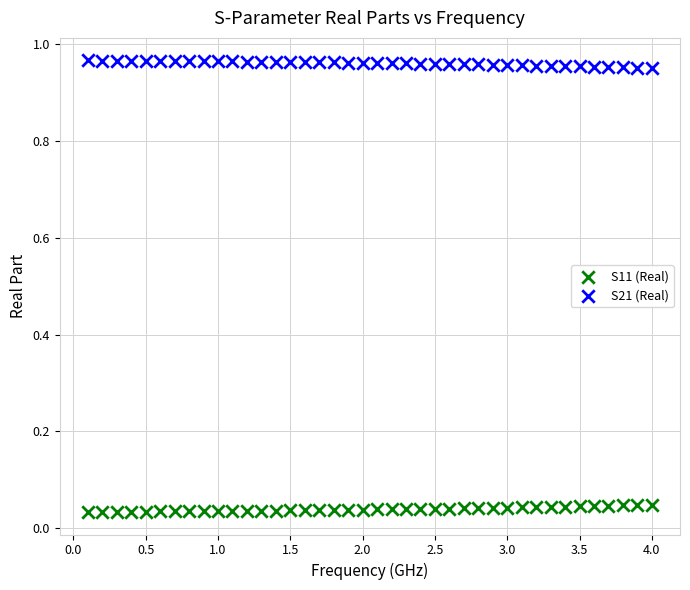

Across all data points, what is the range of Y values (max minus min)?

0.9